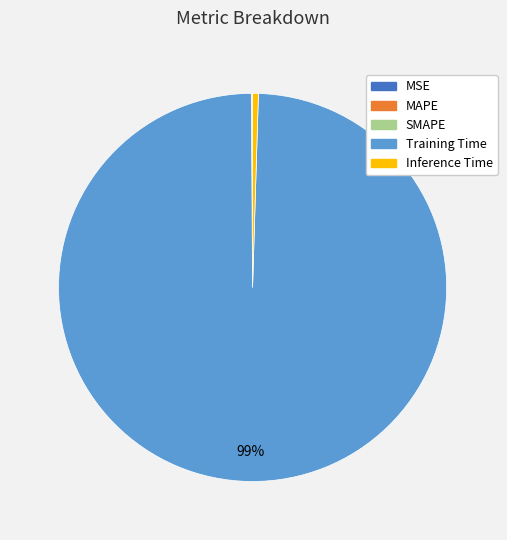

Does Training Time account for over 50% of the chart?

Yes